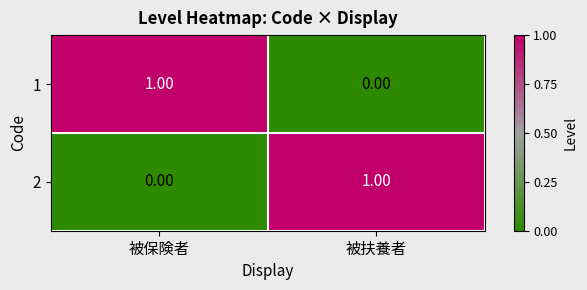

What is the greatest value displayed?

1